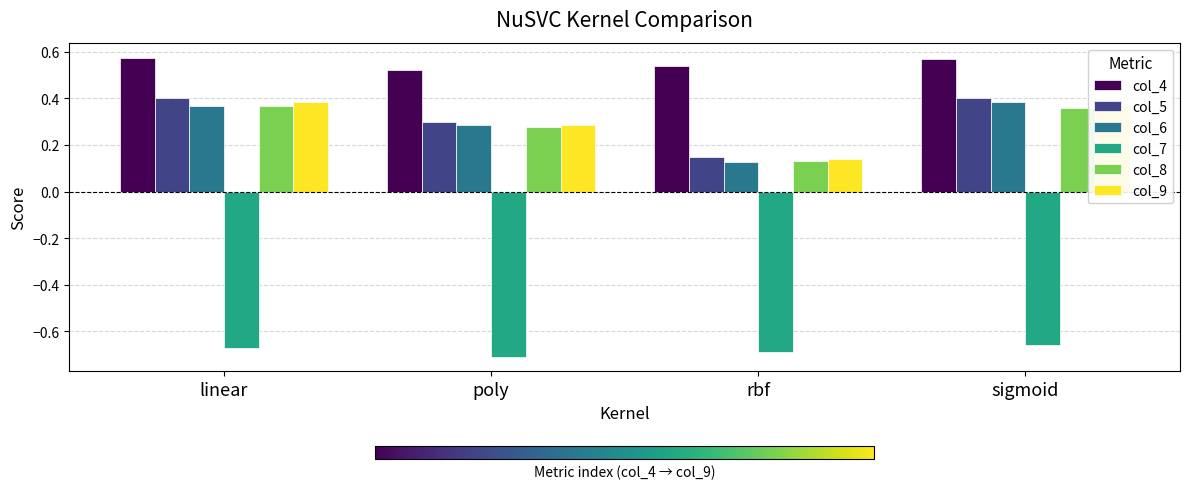

The col_6 series shows 0.0 at rbf. True or false?

False